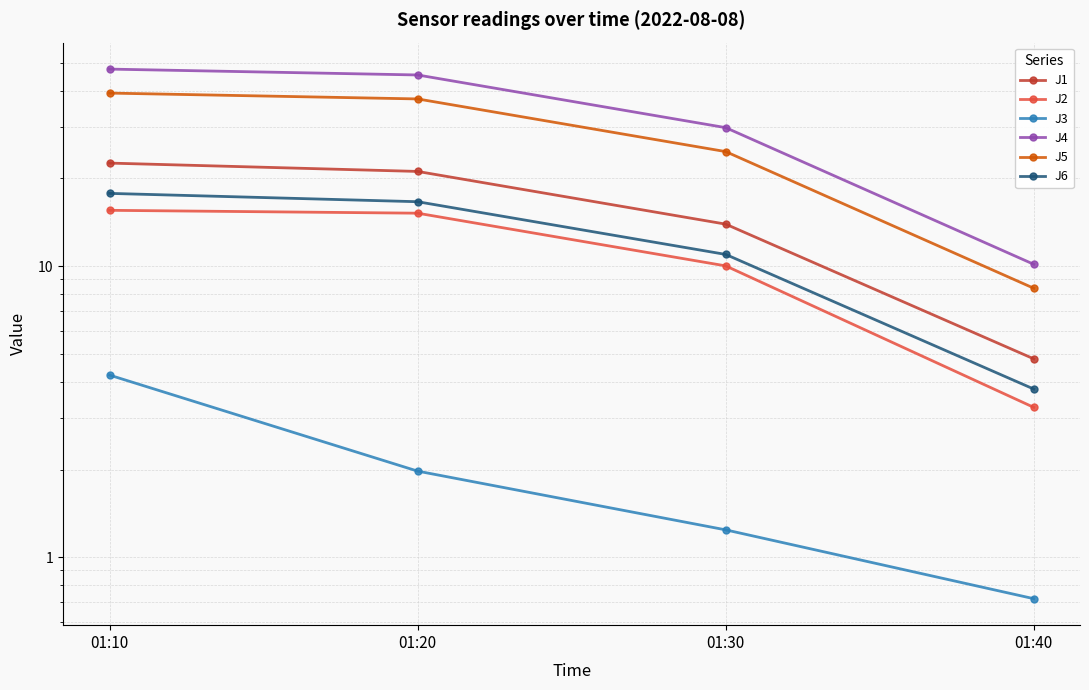

True or false: J5 and J1 cross at least once.

False